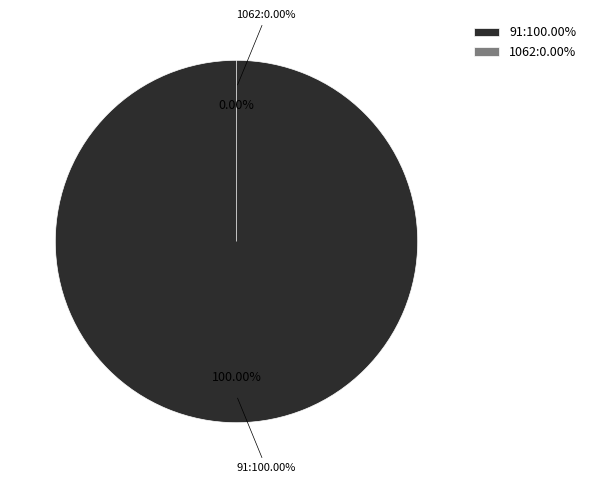

Is there a majority slice in this chart?

Yes